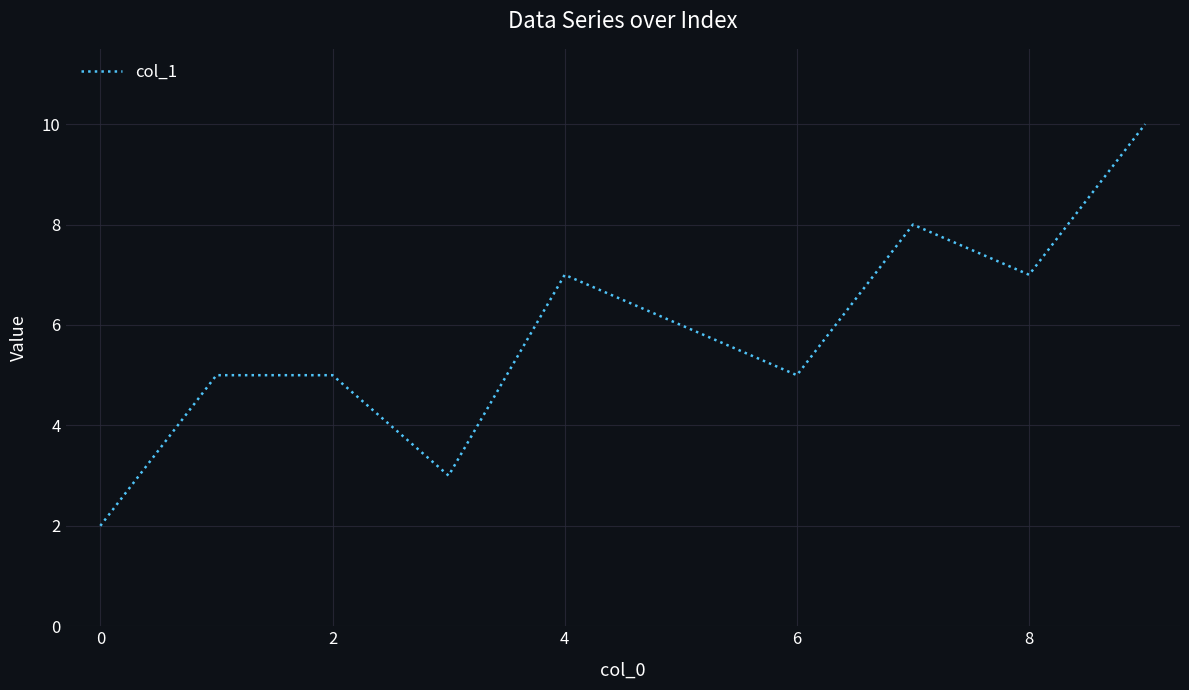

What is the maximum value shown in the chart?

10